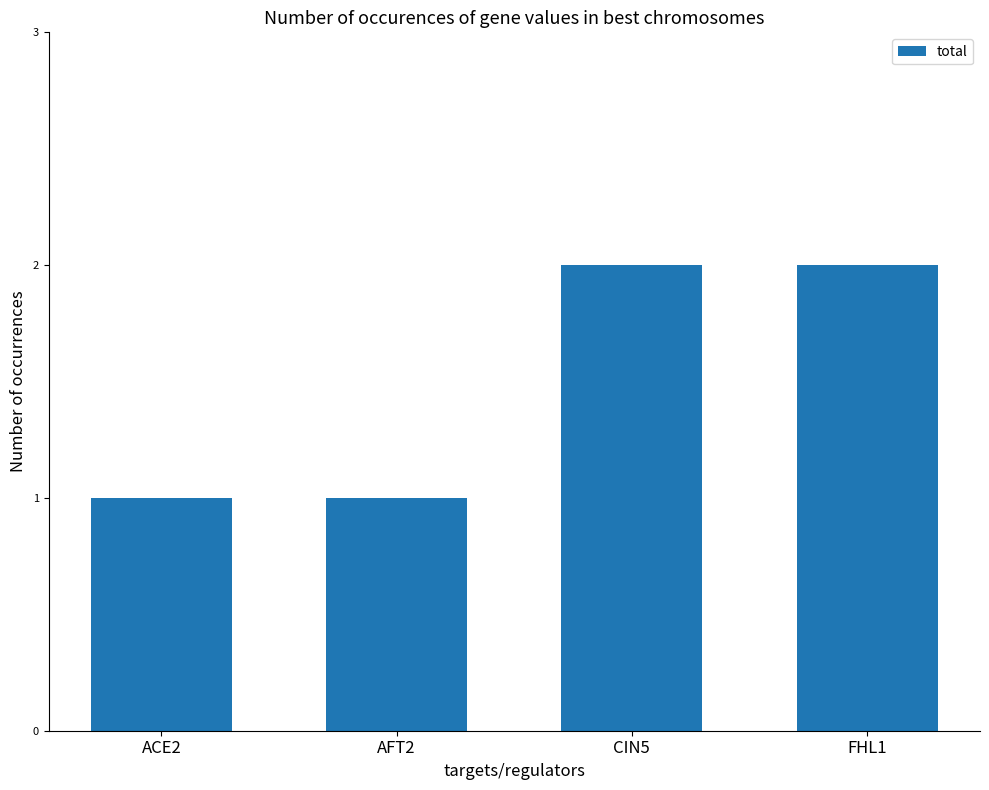

What is the sum of all values?

6